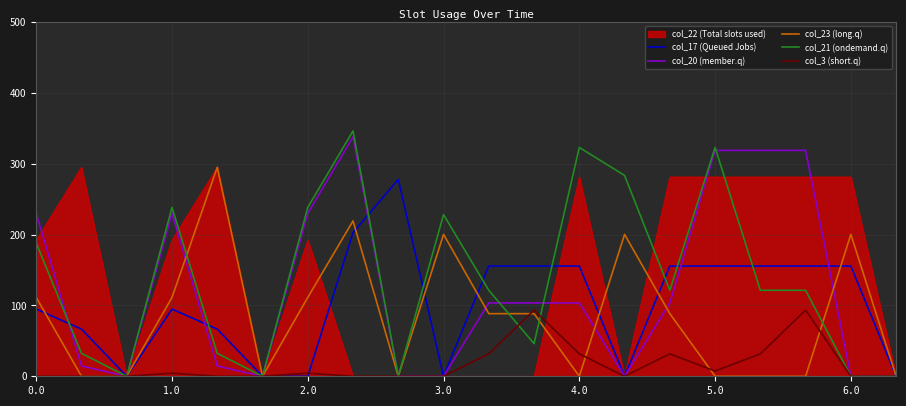

What is the greatest value displayed?

346.4